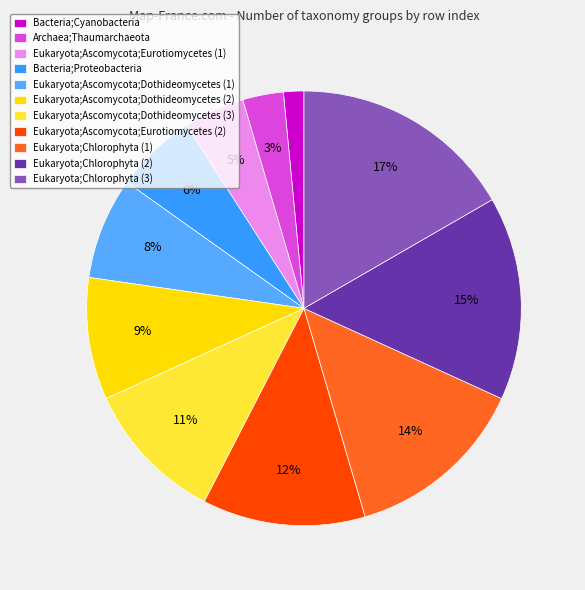

To the nearest percent, what percentage of the pie is Eukaryota;Chlorophyta (1)?

14%